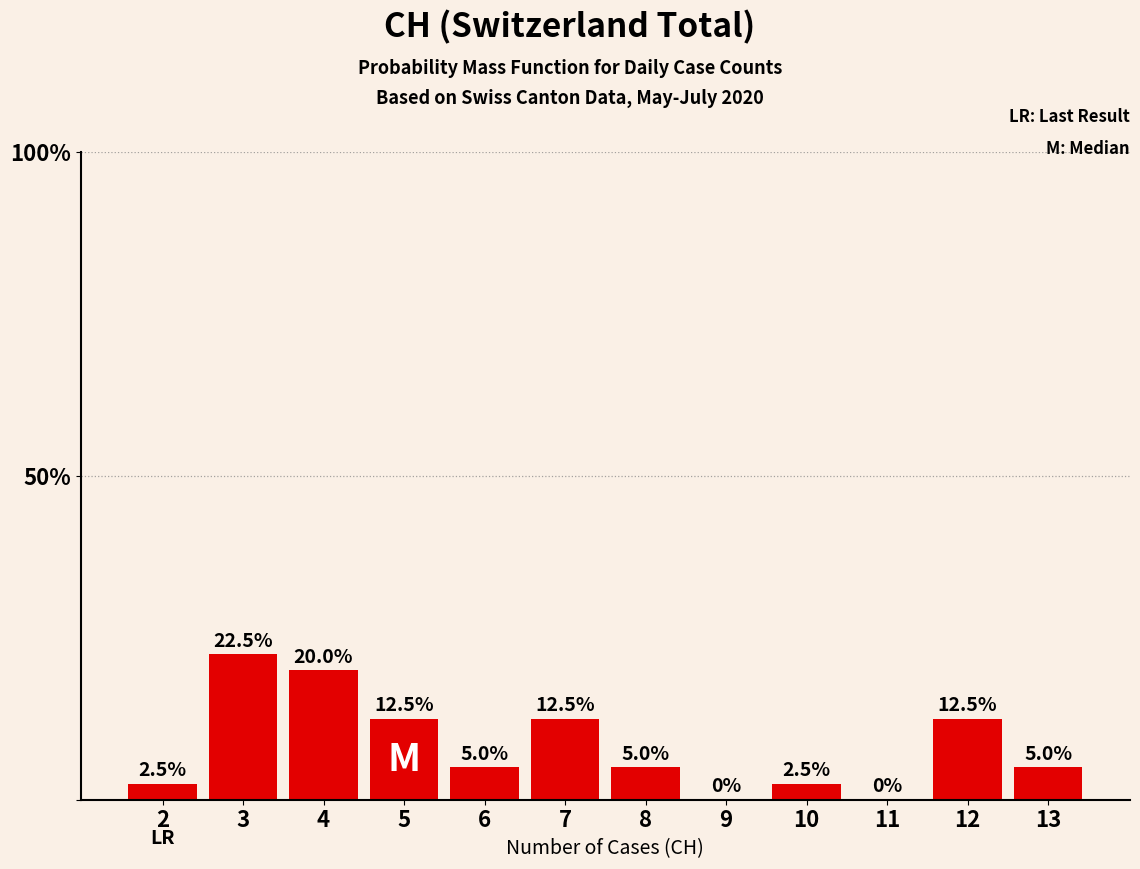

Reading left to right, extract all data points from this chart.

2=2.5	3=22.5	4=20.0	5=12.5	6=5.0	7=12.5	8=5.0	9=0.0	10=2.5	11=0.0	12=12.5	13=5.0